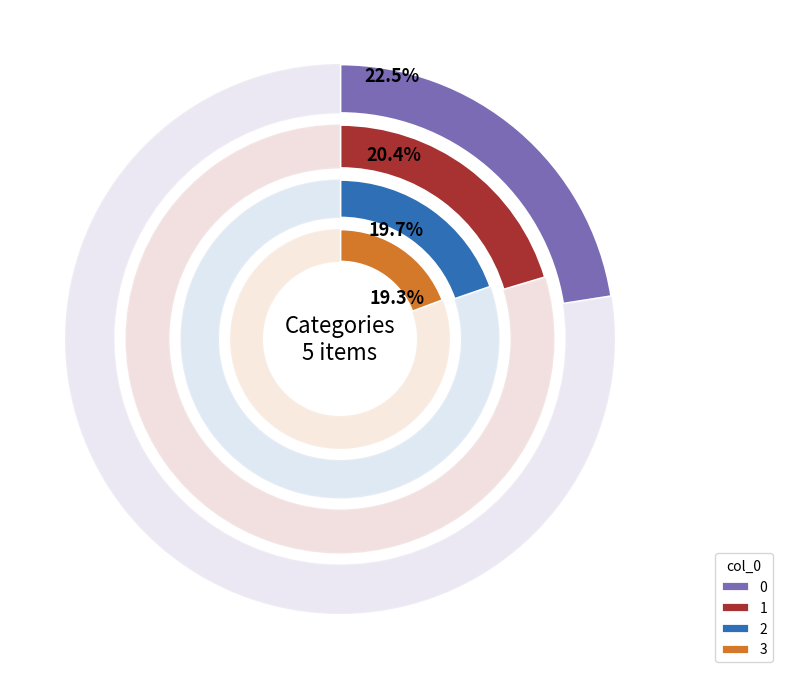

How many segments does this pie chart have?

5